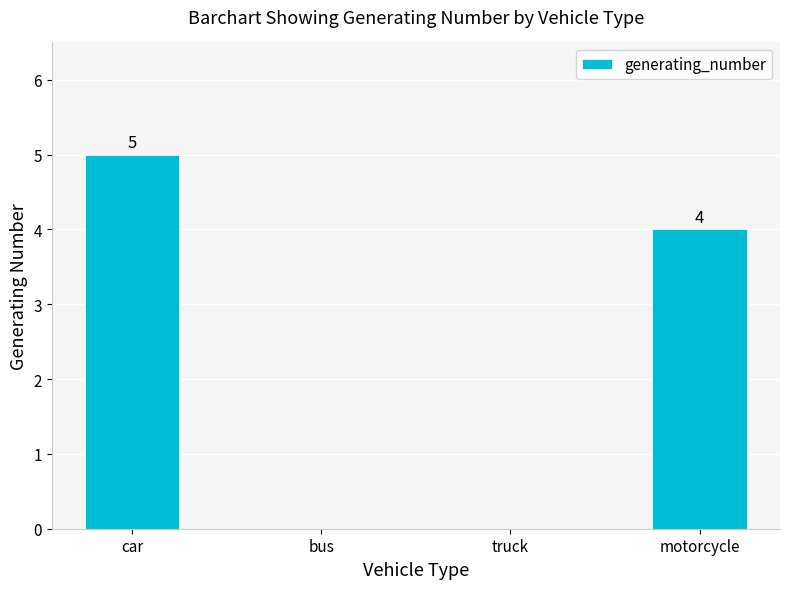

What is the difference between the values at truck and car?

5